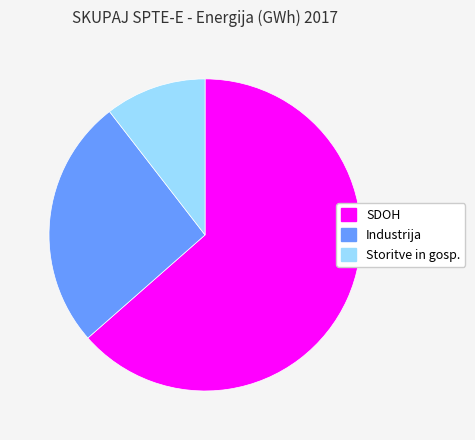

Which has a higher value, SDOH or Industrija?

SDOH